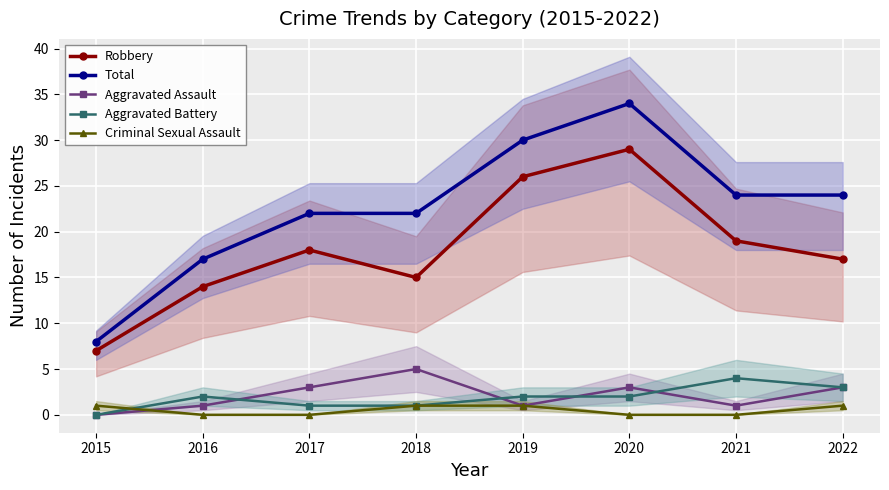

Which series has the widest spread of values?

Total